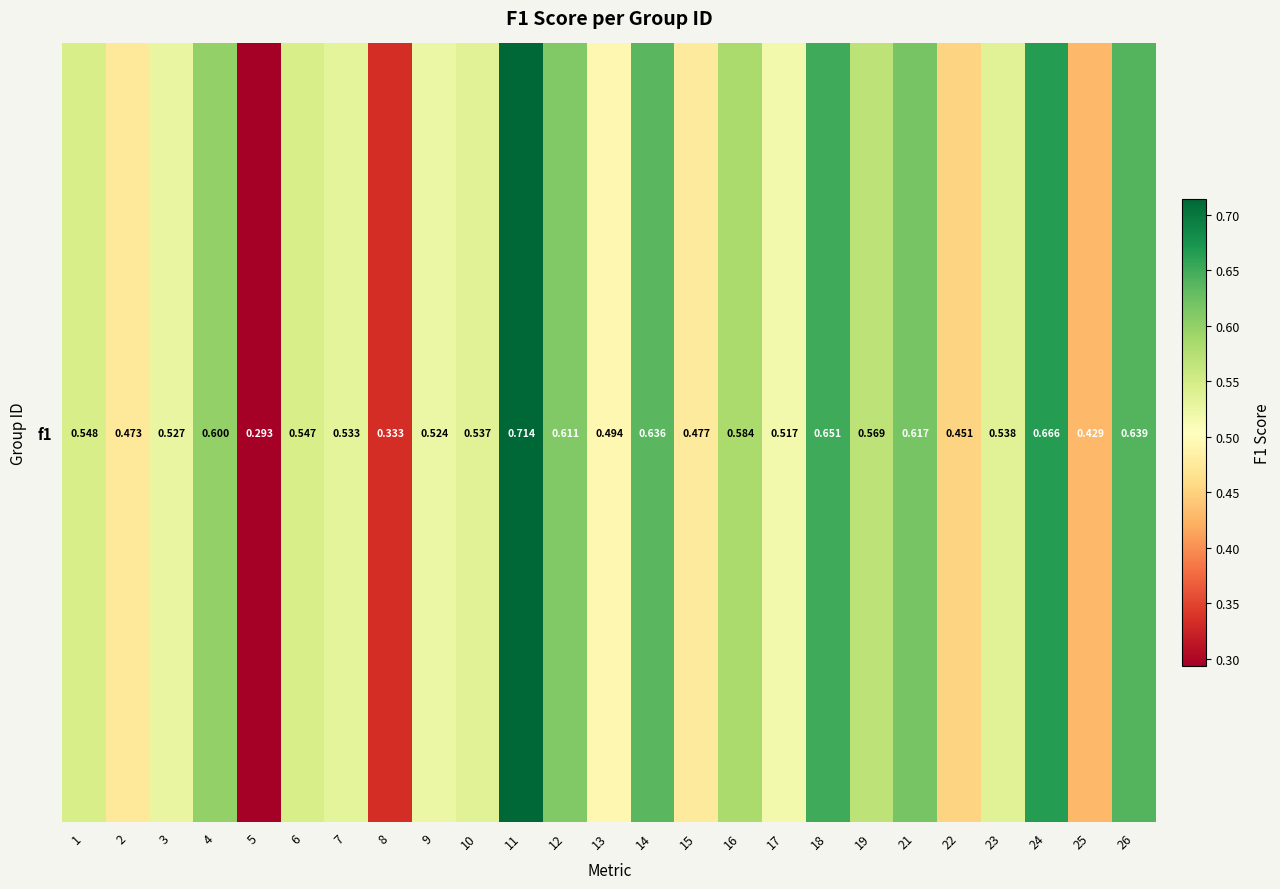

What is the smallest value displayed?

0.3